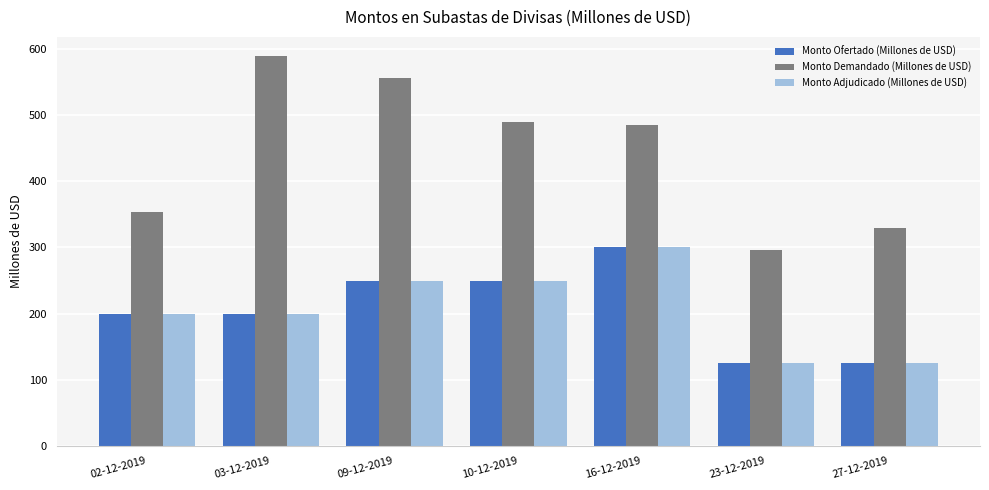

The Monto Ofertado (Millones de USD) series shows 204 at 23-12-2019. True or false?

False